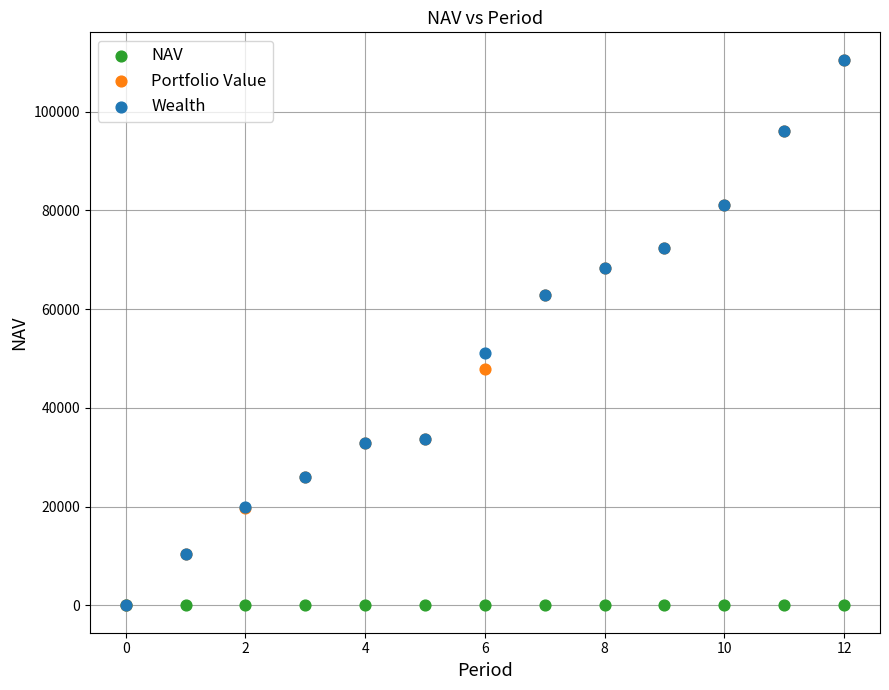

In the Wealth series, what Y value is closest to 55273?

51178.4